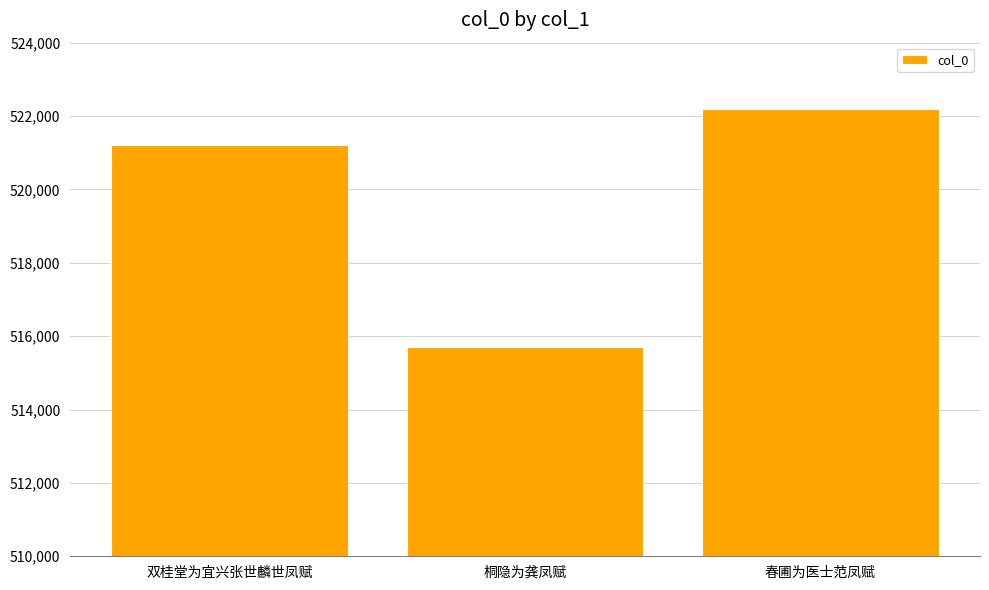

The chart shows a value of 847572 at 春圃为医士范凤赋. True or false?

False